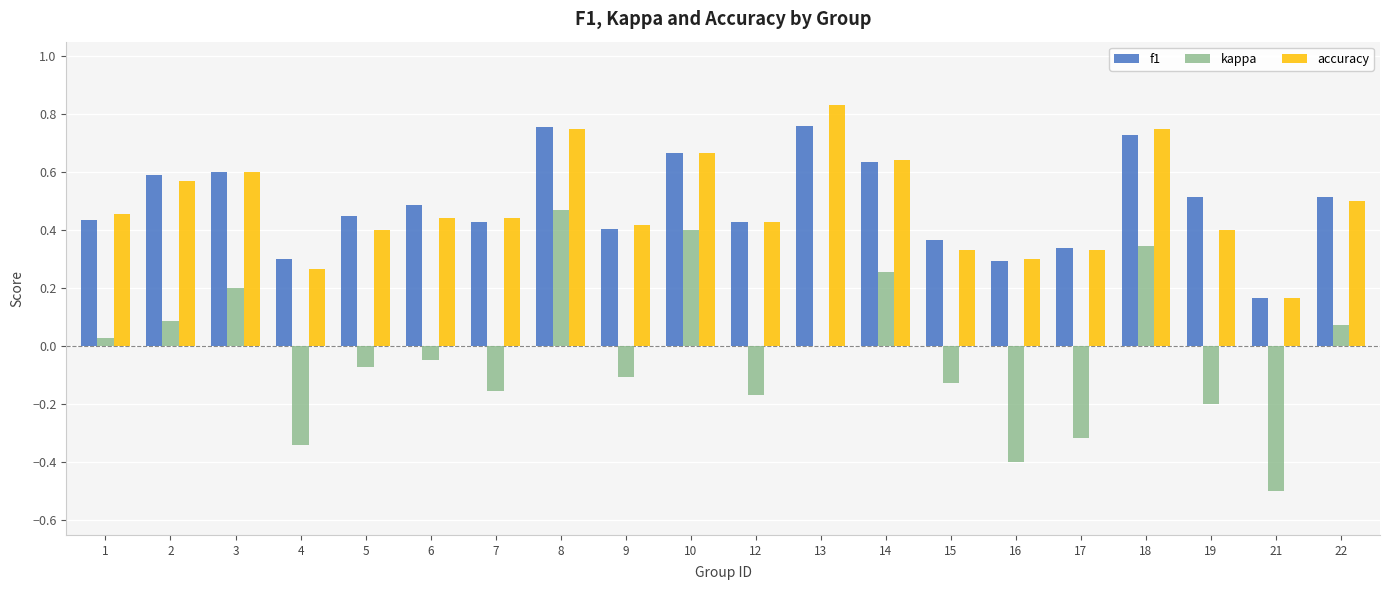

What is the total value across all series at 8?

2.0